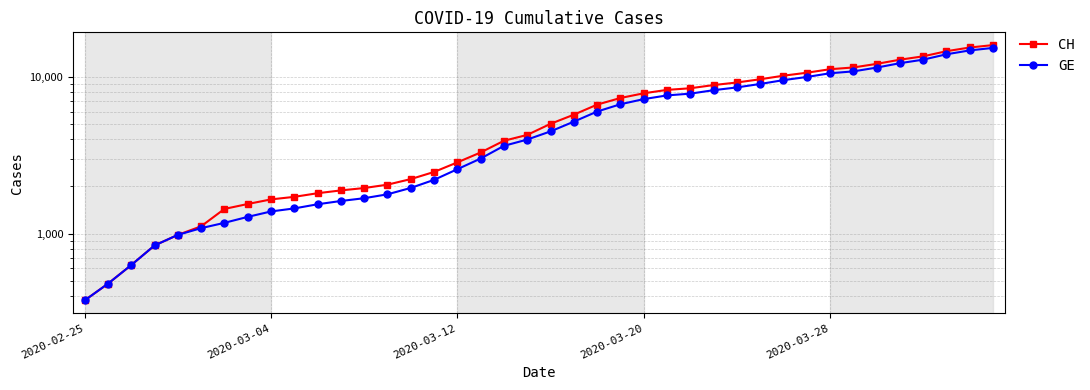

What is the difference between the second highest and second lowest values in the GE series?

14254